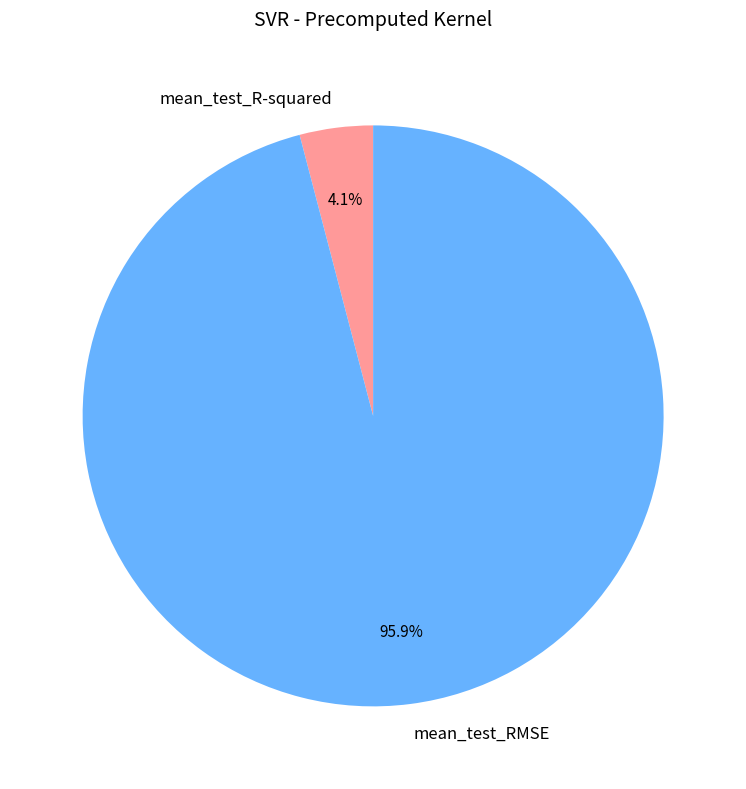

The mean_test_R-squared slice represents 4% of the pie. True or false?

True